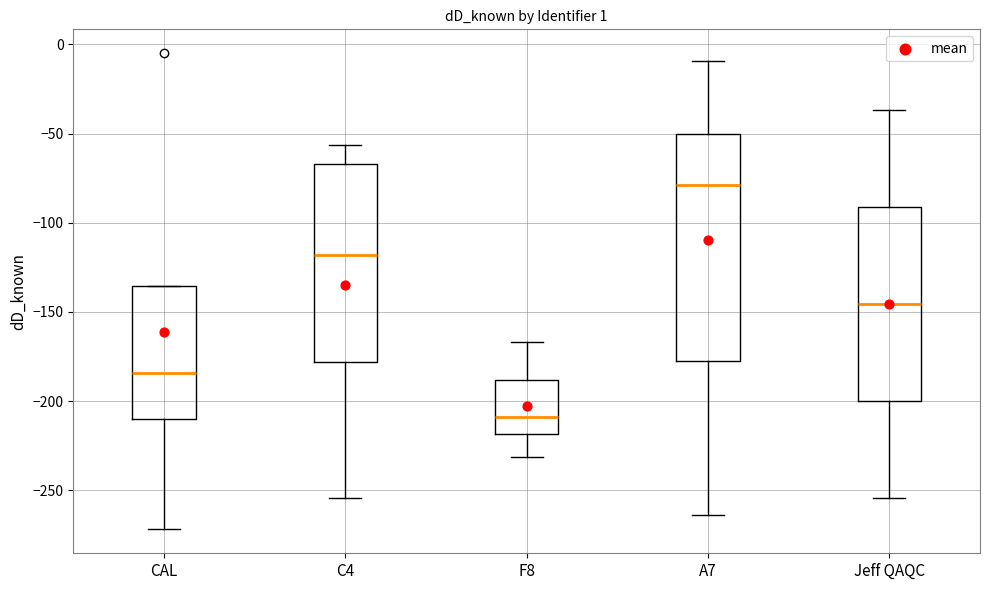

Reading left to right, read every box against the y-axis: the position of its median line, the range the box covers, and the ends of its whiskers. The values are not printed on the chart, so give them approximately, as read against the axis.

CAL: median -185, box -210 to -135, whiskers -270 to -135
C4: median -120, box -180 to -65, whiskers -255 to -55
F8: median -210, box -220 to -190, whiskers -230 to -165
A7: median -80, box -180 to -50, whiskers -265 to -10
Jeff QAQC: median -145, box -200 to -90, whiskers -255 to -35